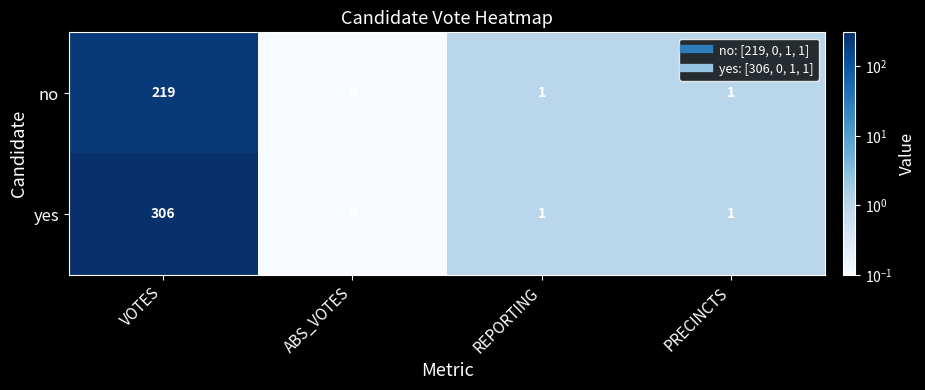

Is it true that yes equals 0 at ABS_VOTES?

True